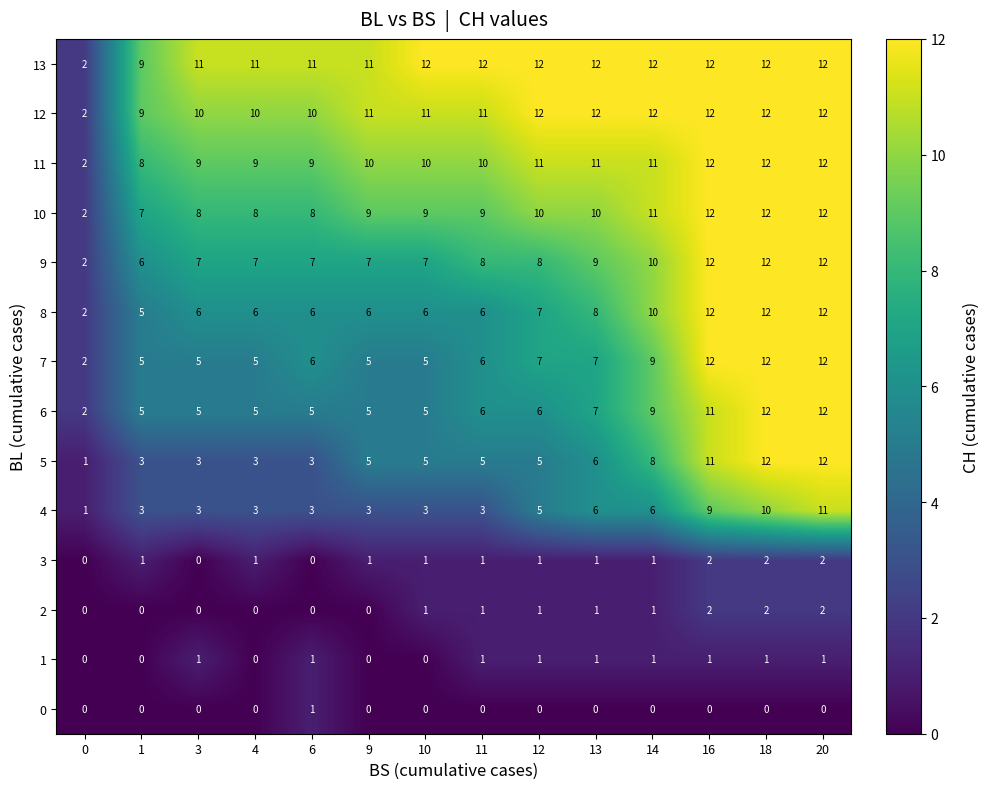

At which category is the sum across all series the highest?

20